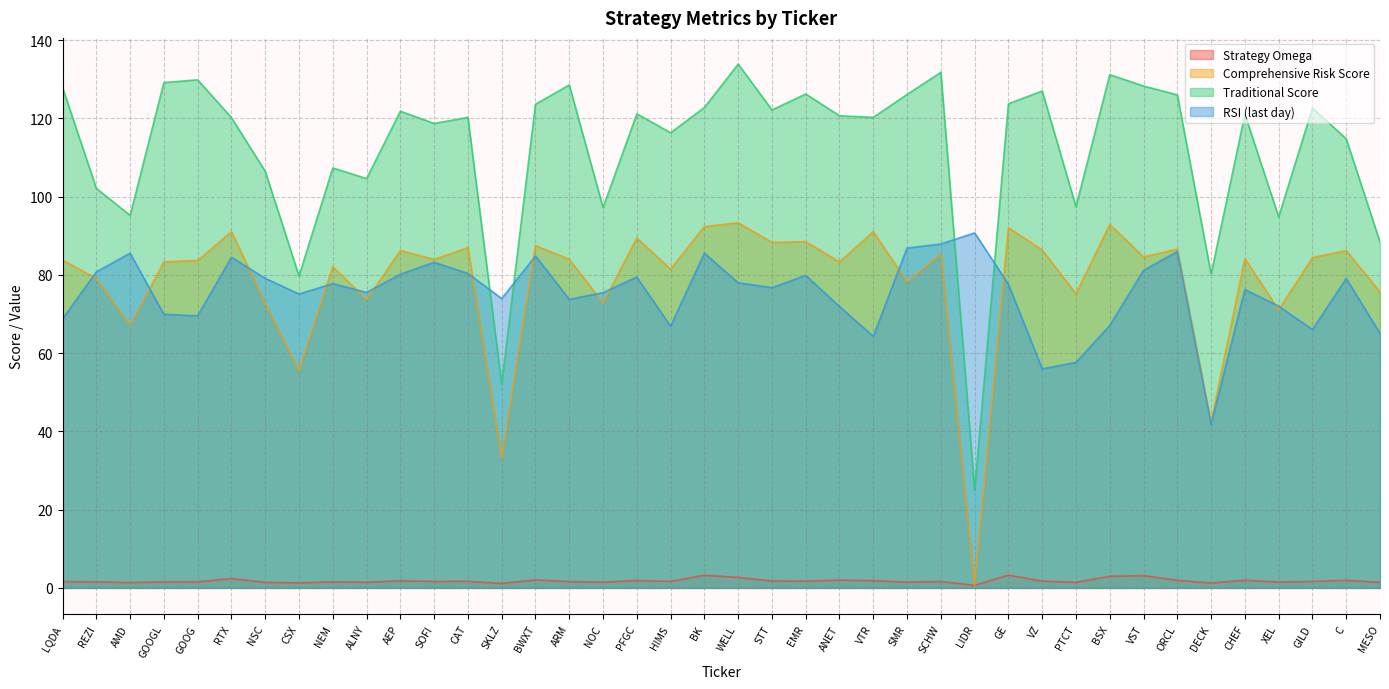

What is the average value of the RSI_last_day series?

75.3